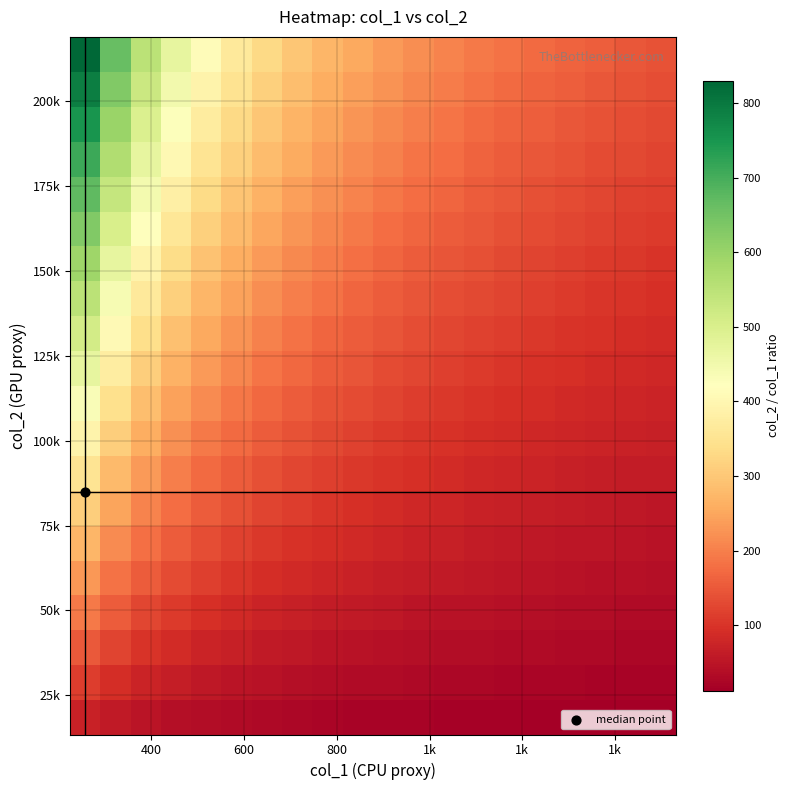

At how many categories does at least one series exceed 62?

20